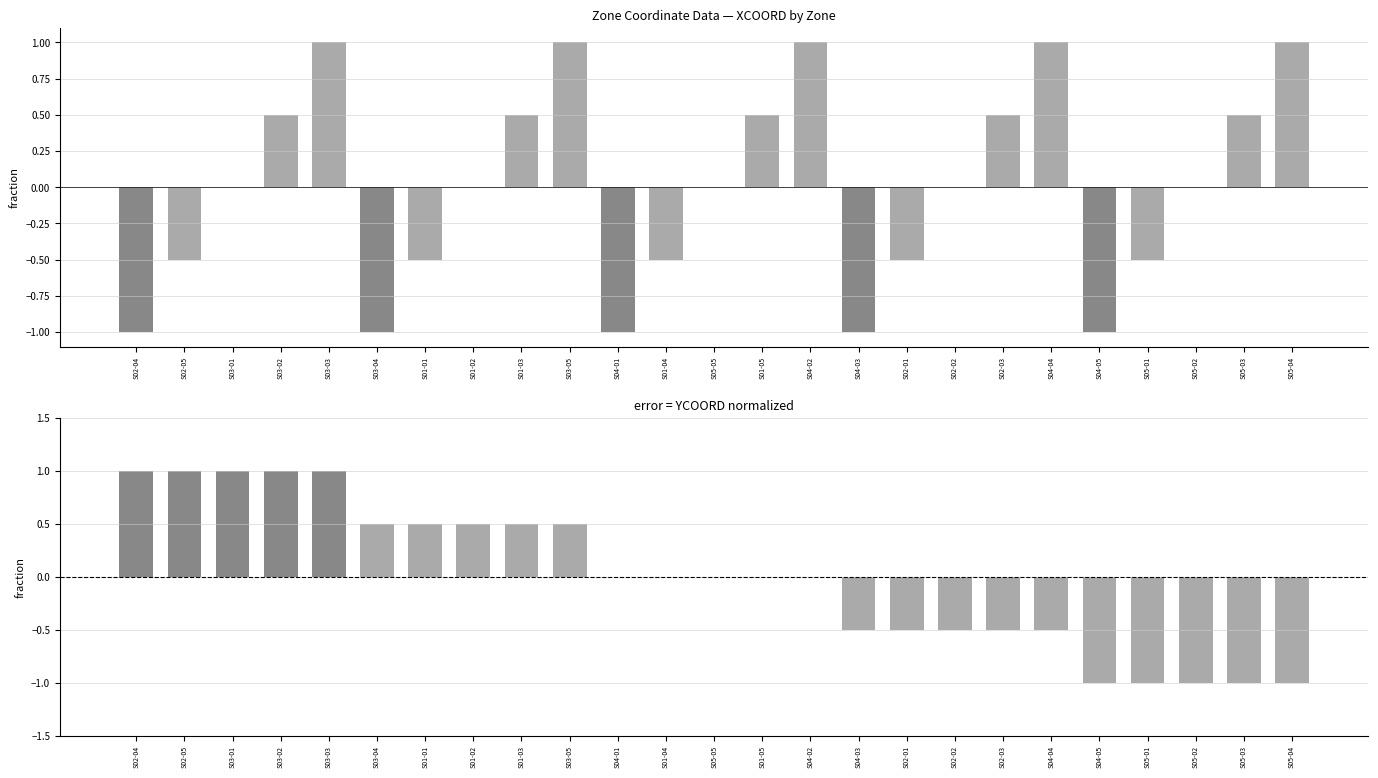

Where does the XCOORD series first go above 0?

S03-02